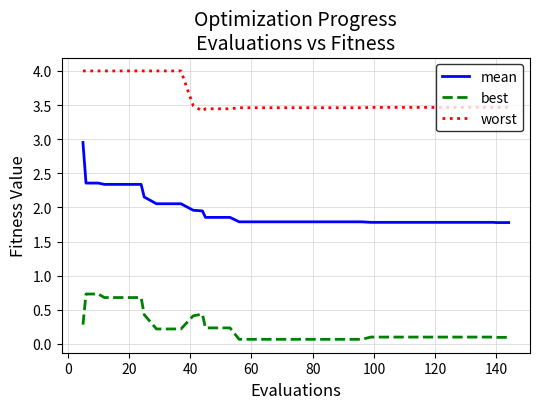

What is the greatest value displayed?

4.0